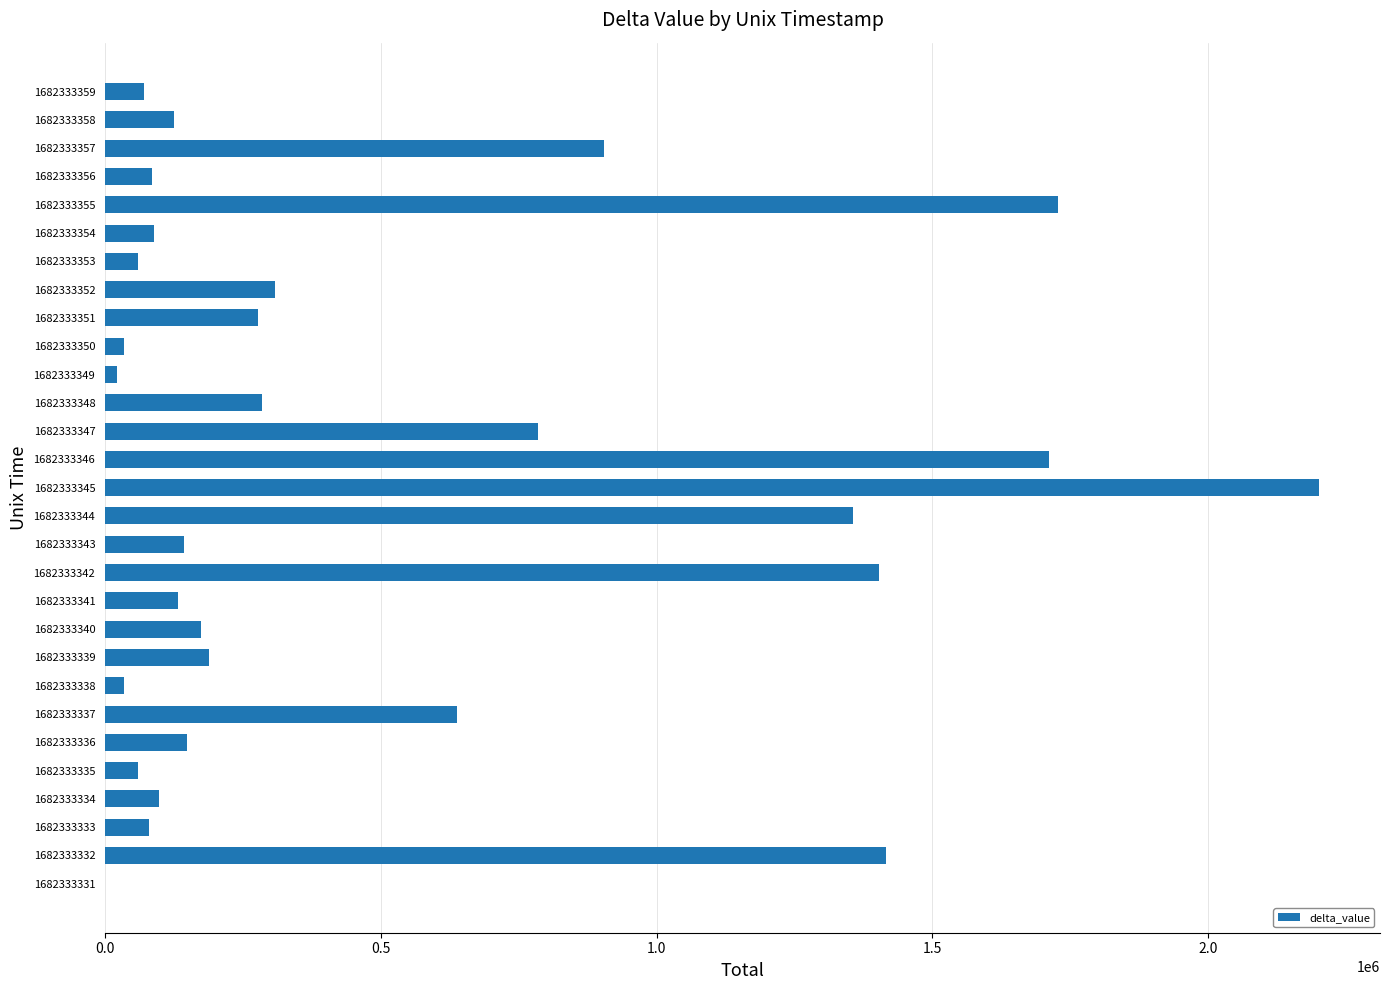

Are the bars grouped side by side (vs. stacked)?

No